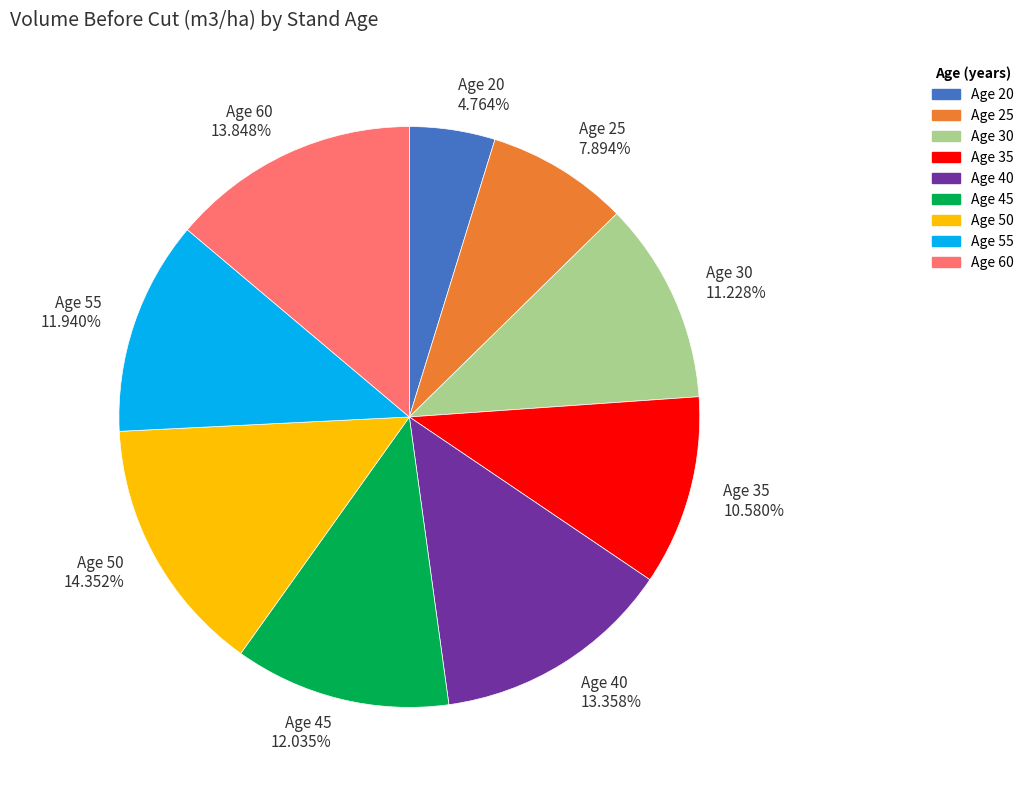

Which category has the smallest portion of the pie?

Age 20